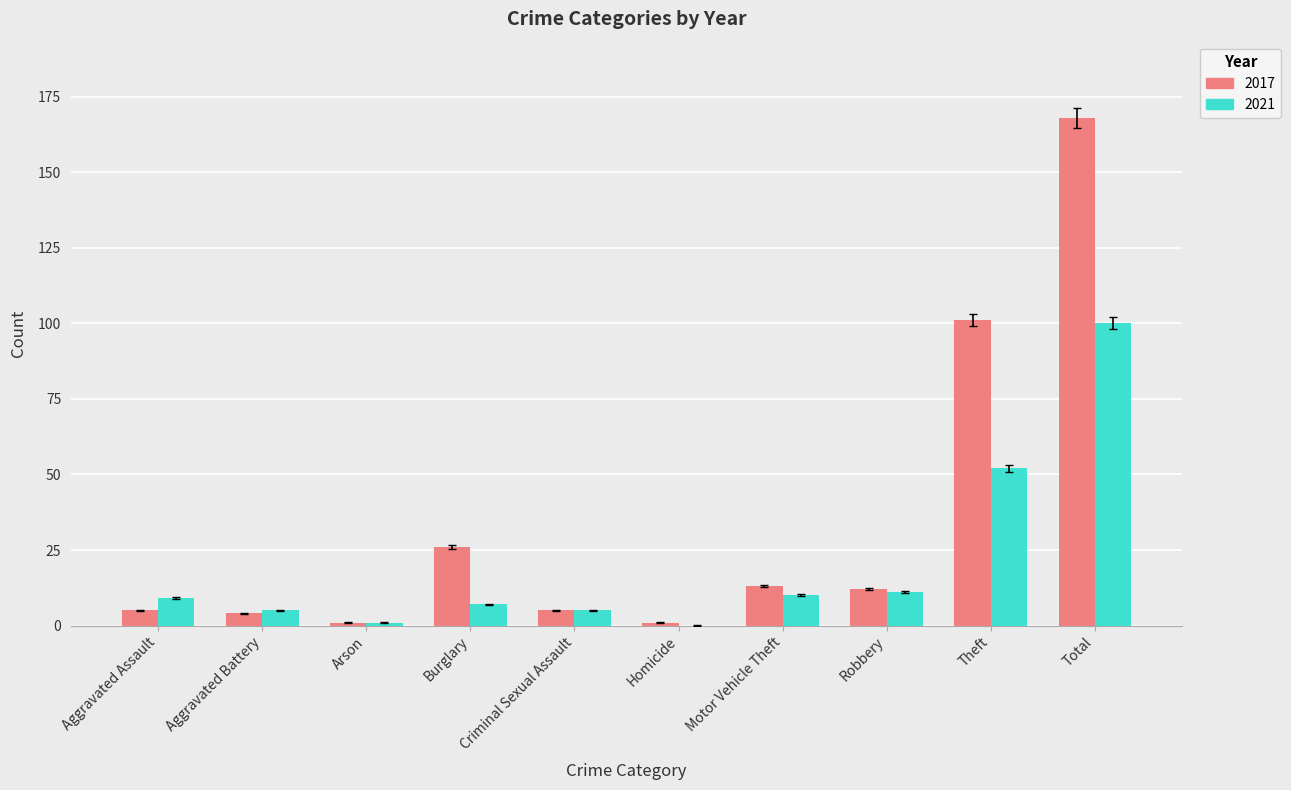

What is the total value across all series at Aggravated Battery?

9